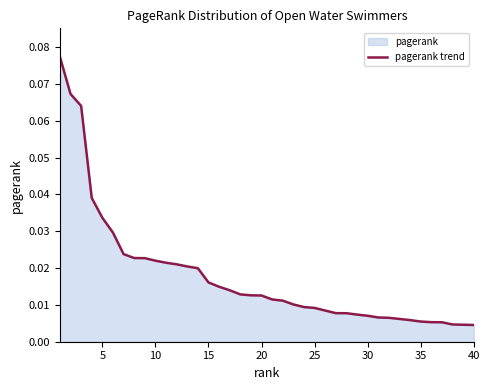

What is the difference between the second highest and second lowest values?

0.1